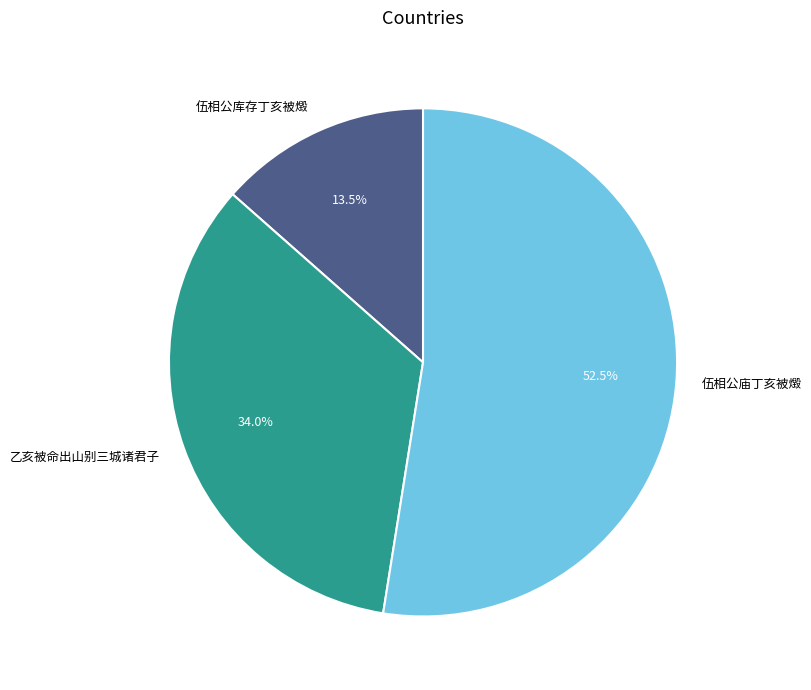

Rank the categories by value from highest to lowest.

伍相公庙丁亥被燬, 乙亥被命出山别三城诸君子, 伍相公库存丁亥被燬